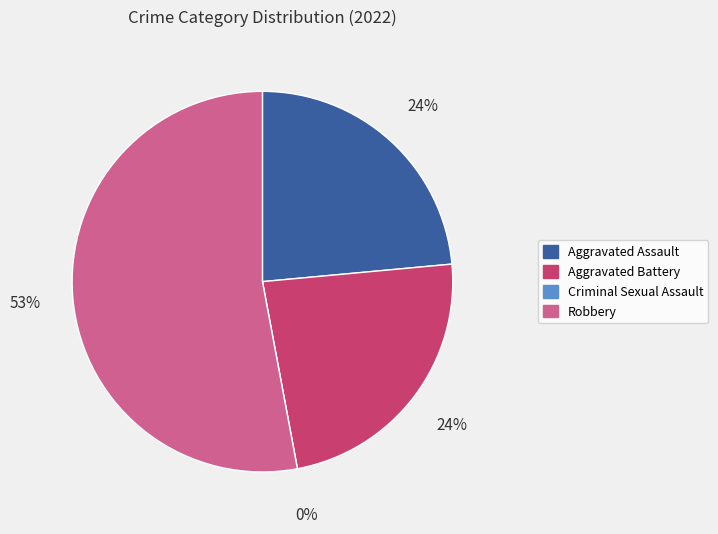

Count the number of slices in the pie.

4